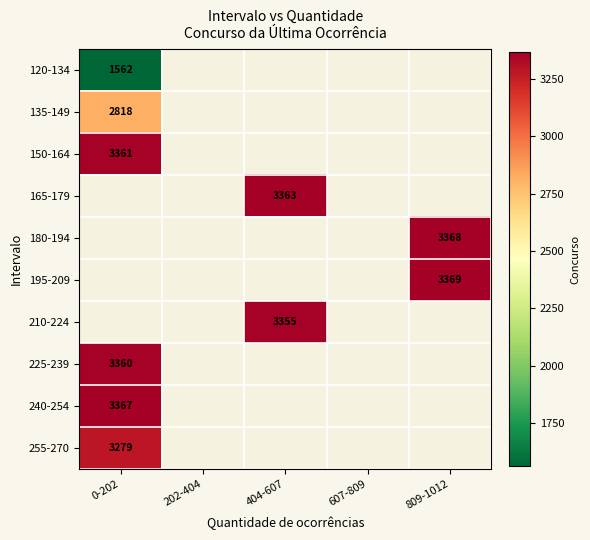

True or false: 225-239 has a value of 1995 at 0-202.

False